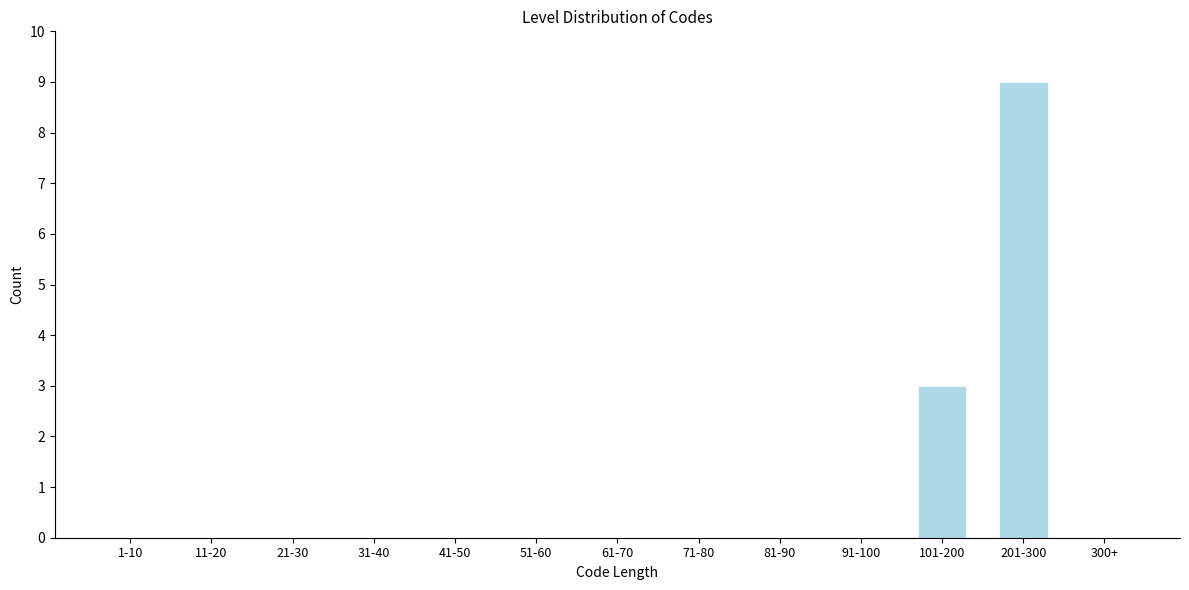

Reading left to right, what are all the values shown in this chart?

1-10=0	11-20=0	21-30=0	31-40=0	41-50=0	51-60=0	61-70=0	71-80=0	81-90=0	91-100=0	101-200=3	201-300=9	300+=0